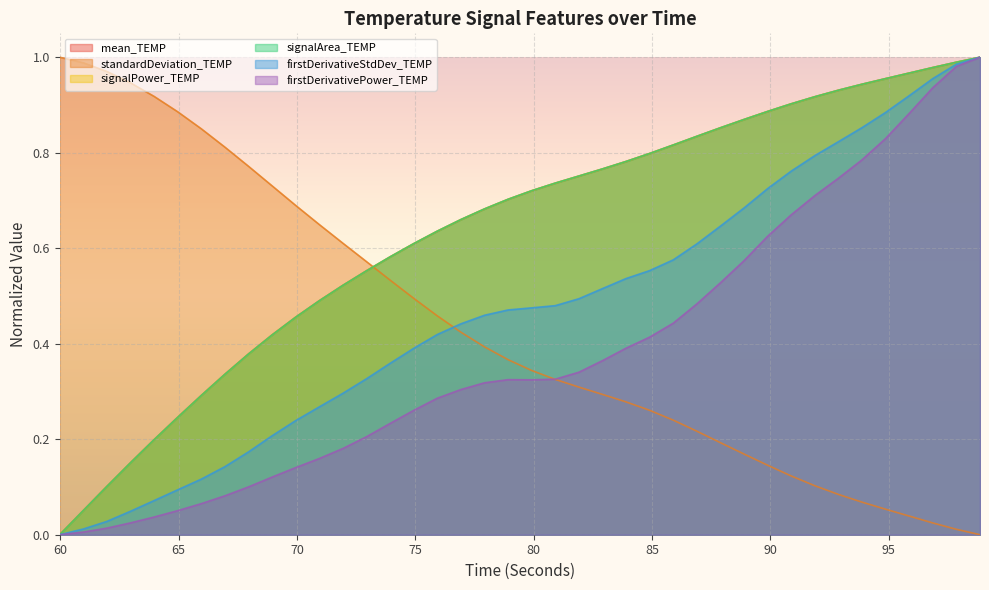

At 77.91896599999956, list the series in order from largest to smallest.

signalArea_TEMP, signalPower_TEMP, mean_TEMP, firstDerivativeStdDev_TEMP, standardDeviation_TEMP, firstDerivativePower_TEMP